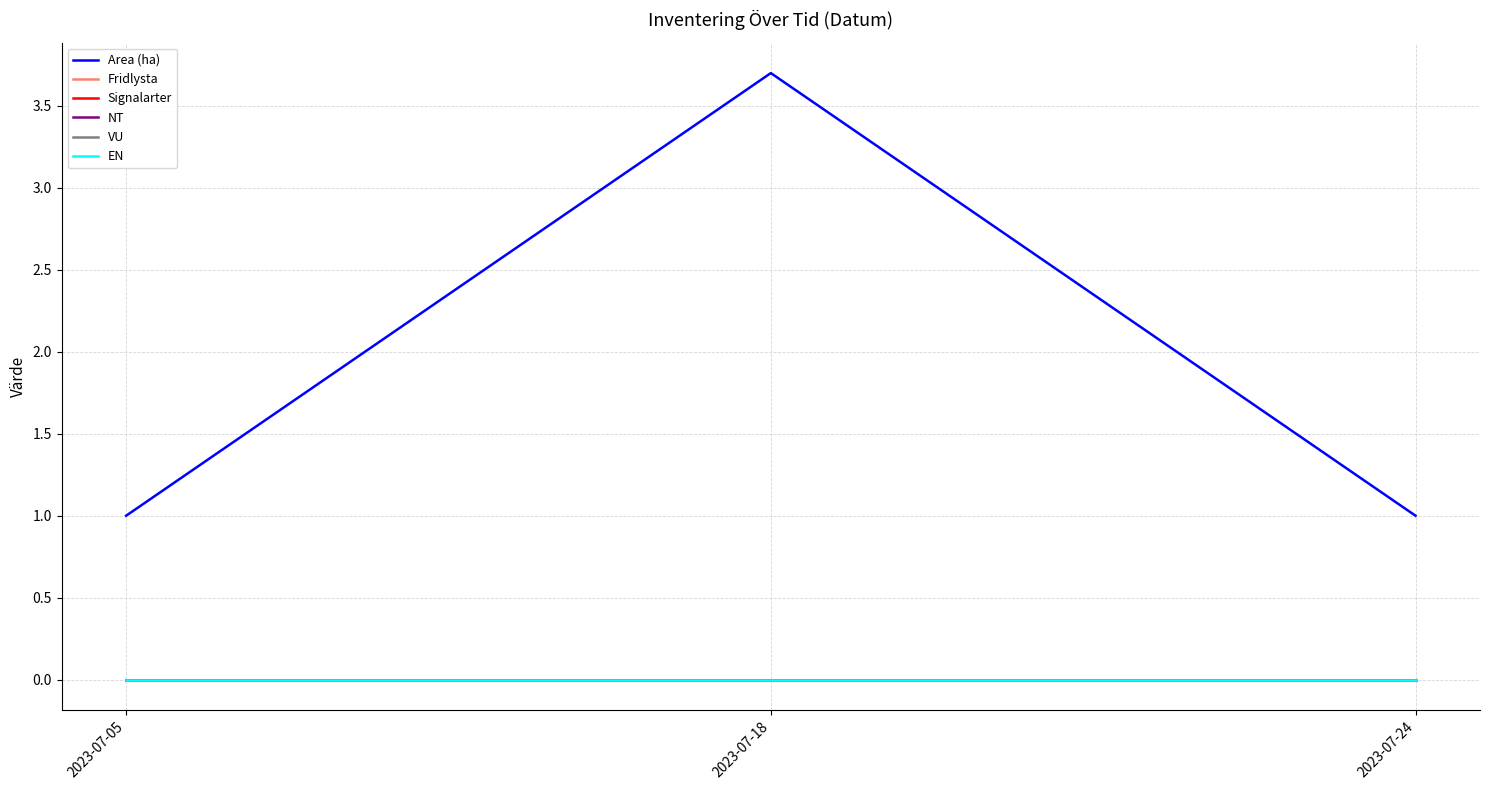

Which series has the largest total across all categories?

Area (ha)